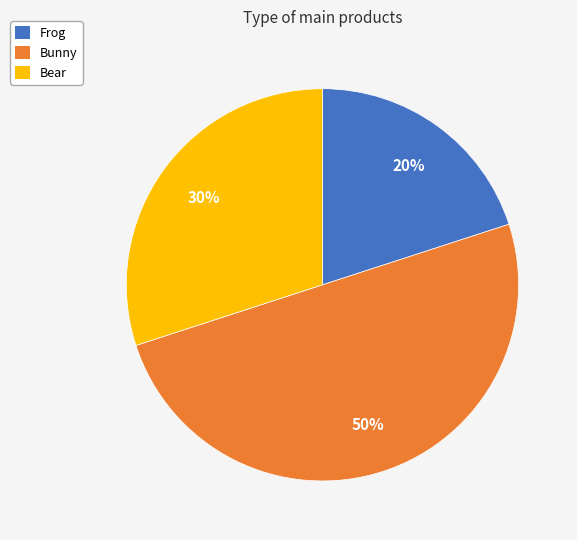

Count the number of slices in the pie.

3